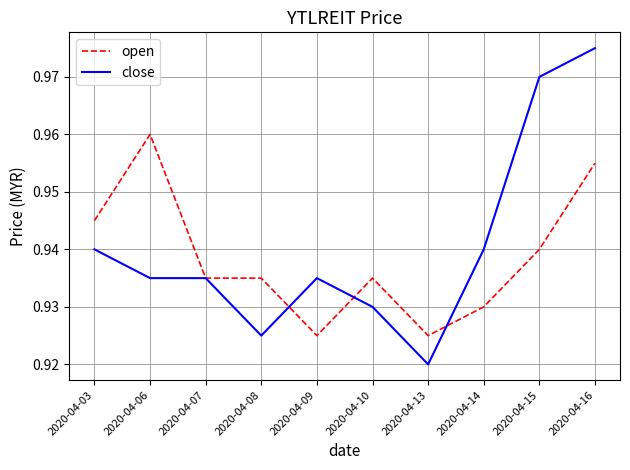

Which label corresponds to the largest value in the chart?

2020-04-16